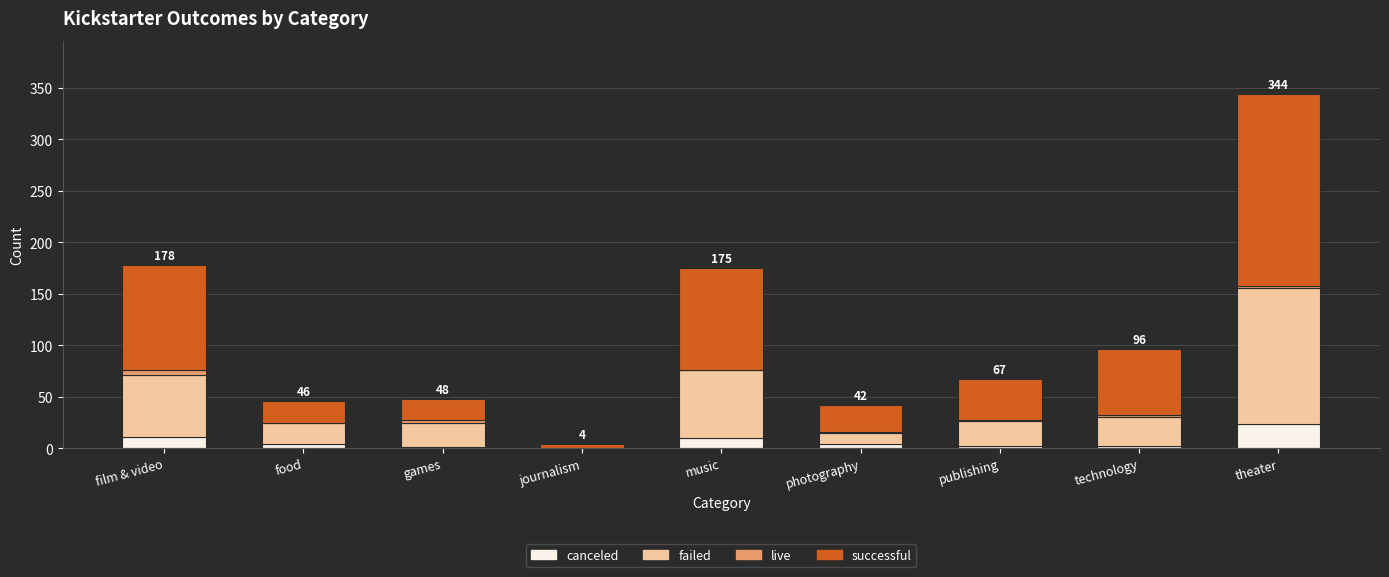

Which category has the highest value in the canceled series?

theater